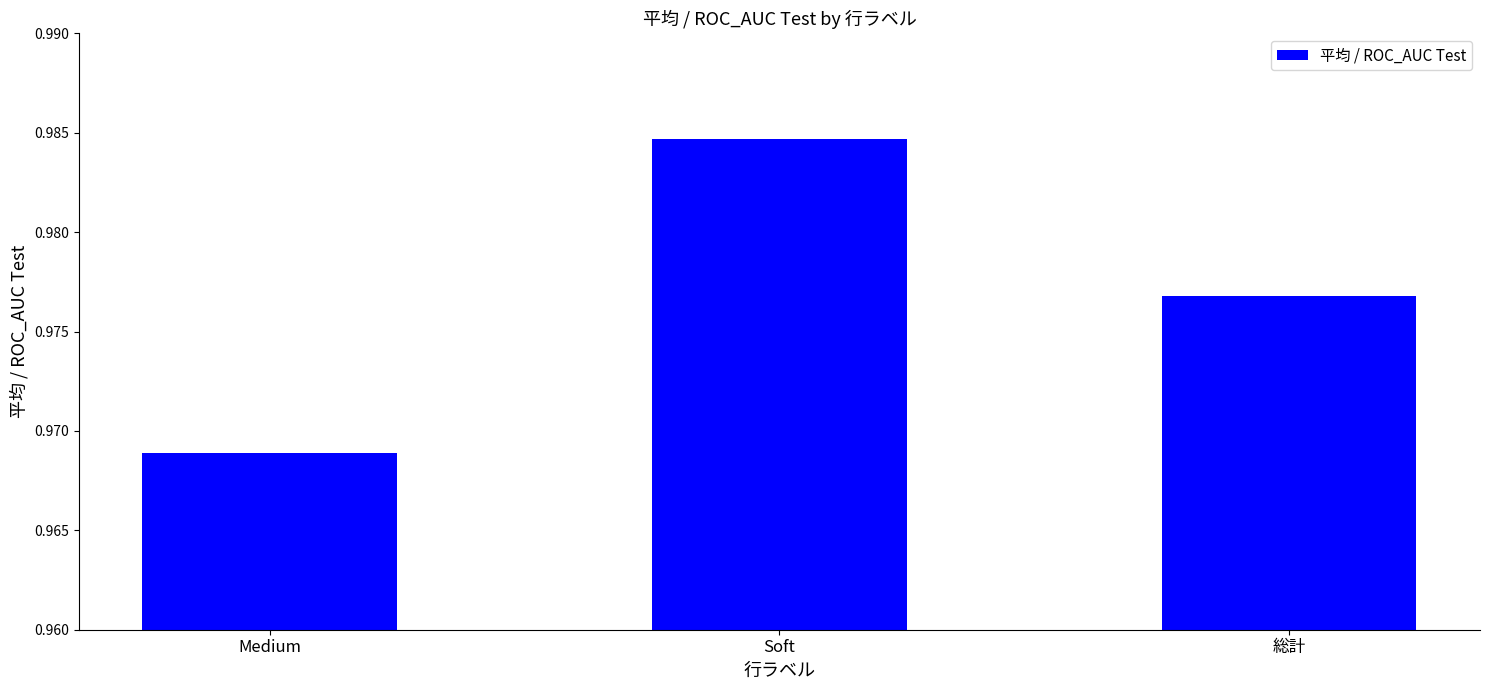

List the labels in order of value, largest first.

Soft, 総計, Medium